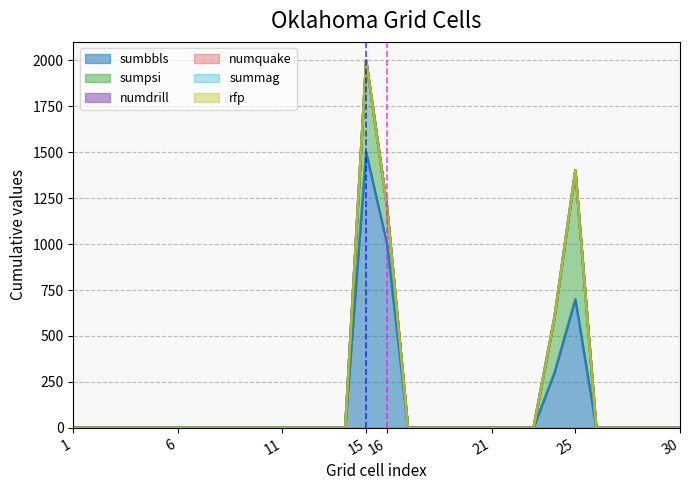

Count the number of data series in this chart.

6